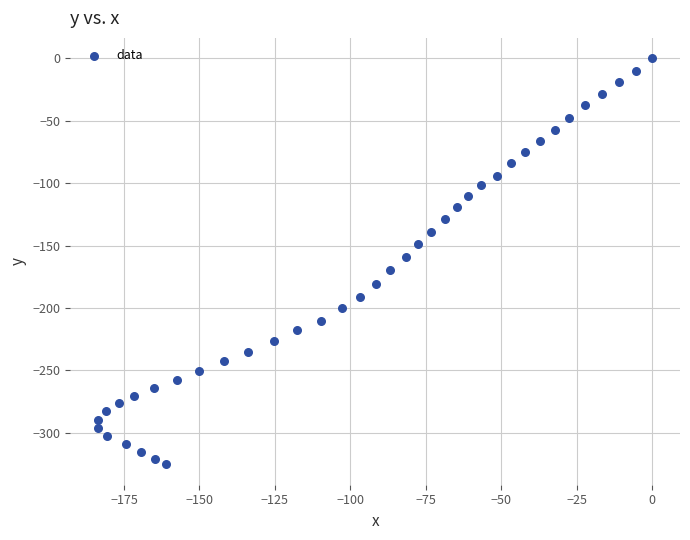

What is the range of Y values (max minus min)?

325.3